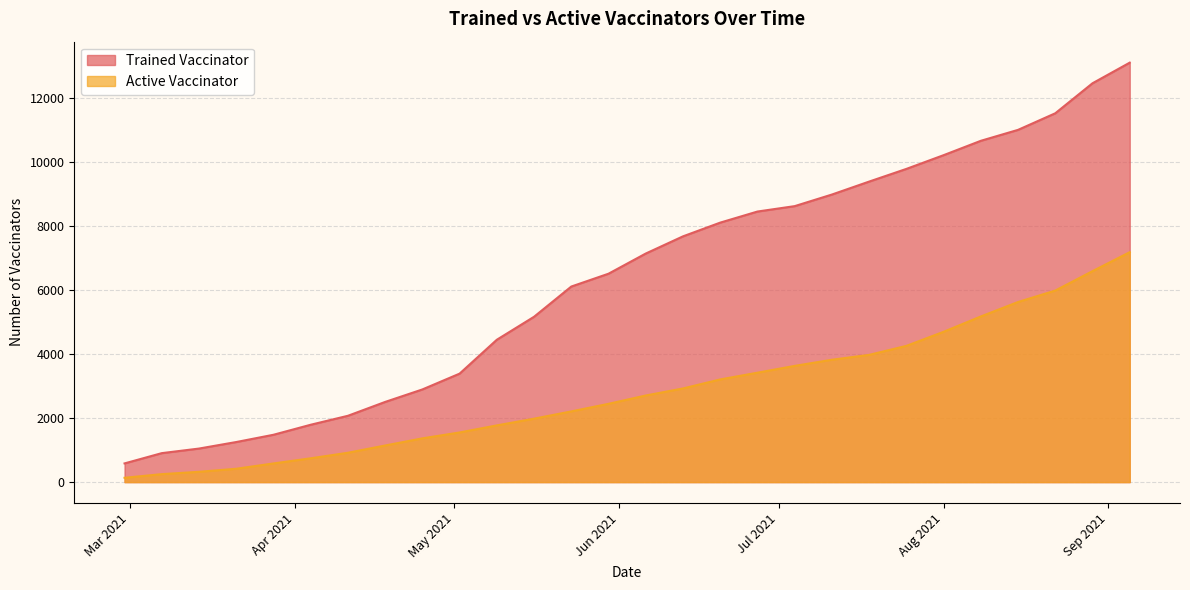

How many data points does each series have?

28